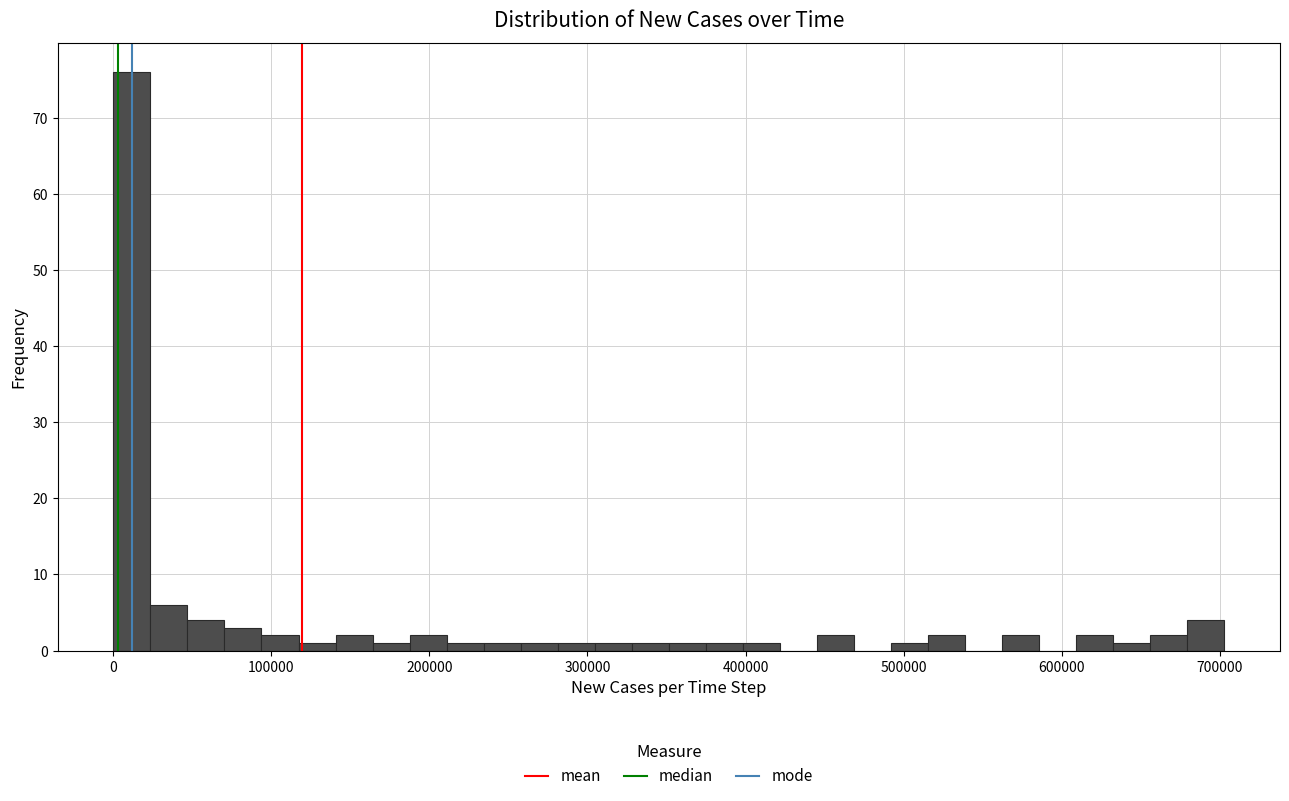

Read against the x-axis, roughly where is the centre of the tallest bar?

10000